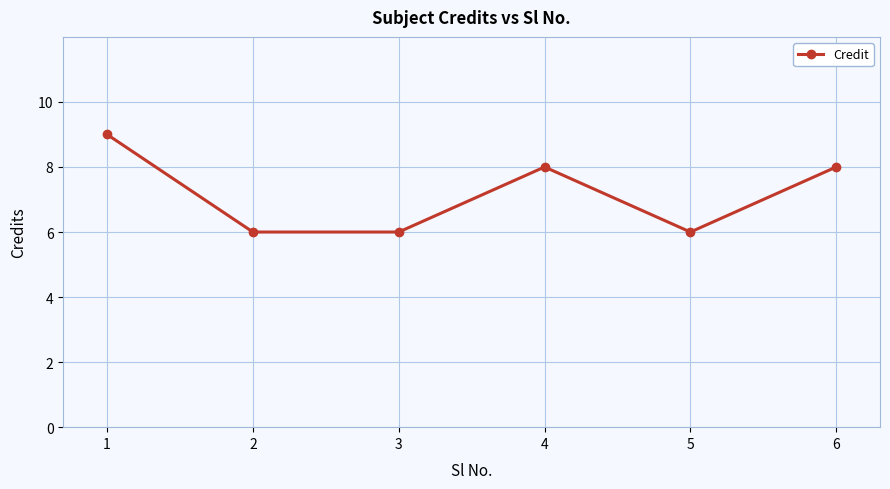

At which category does the chart reach its peak across all series?

1